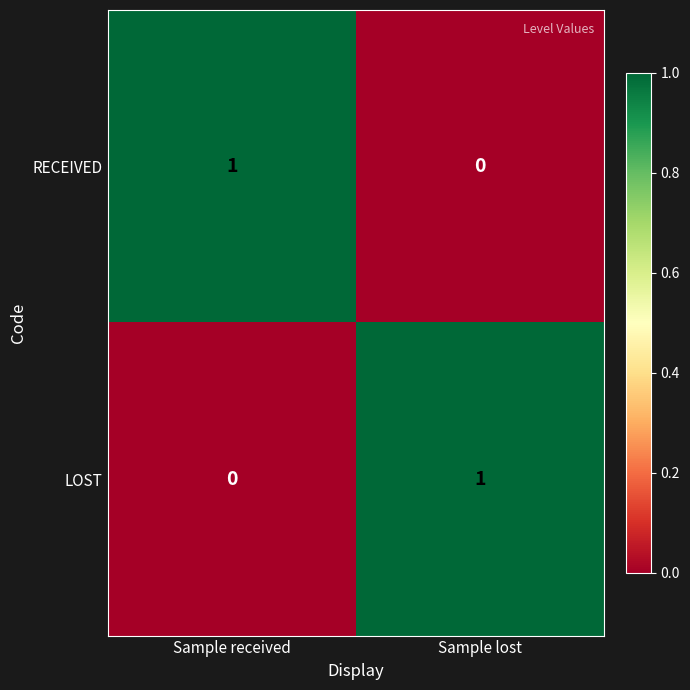

At how many categories does at least one series exceed 0?

2